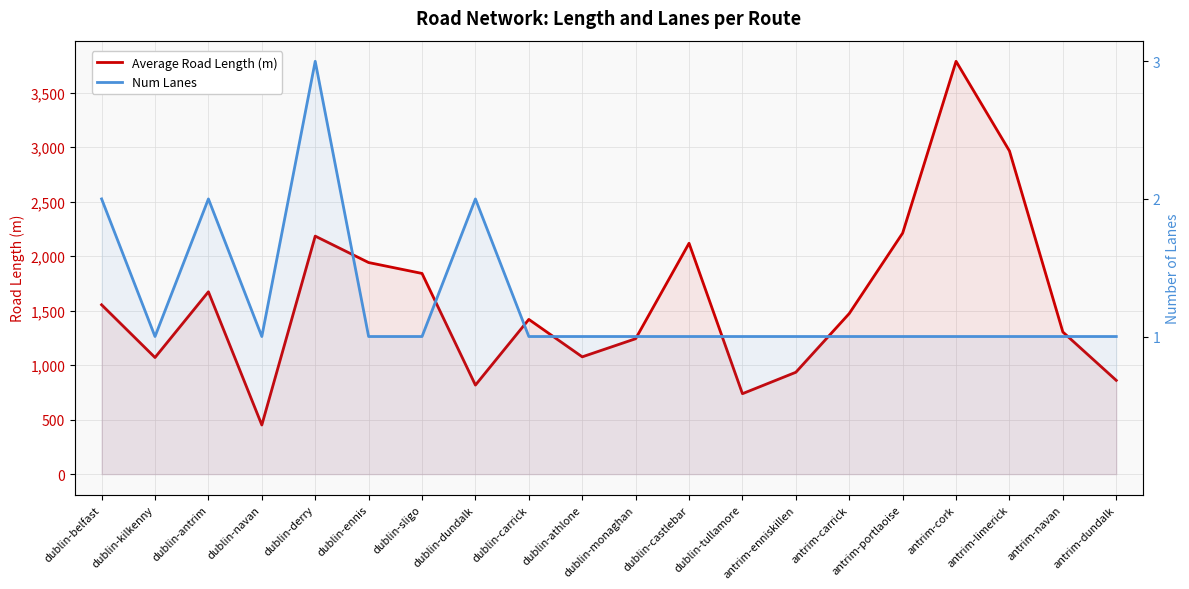

Between dublin-ennis and dublin-dundalk, which series saw the biggest shift?

Average Road Length (m)